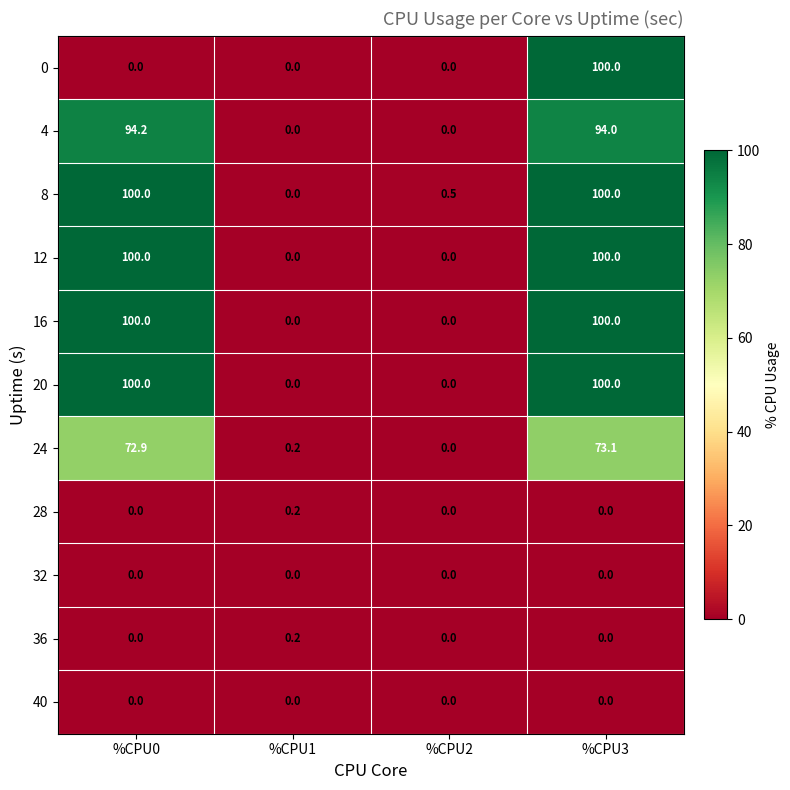

Where is 8 nearest to the value 50?

%CPU2